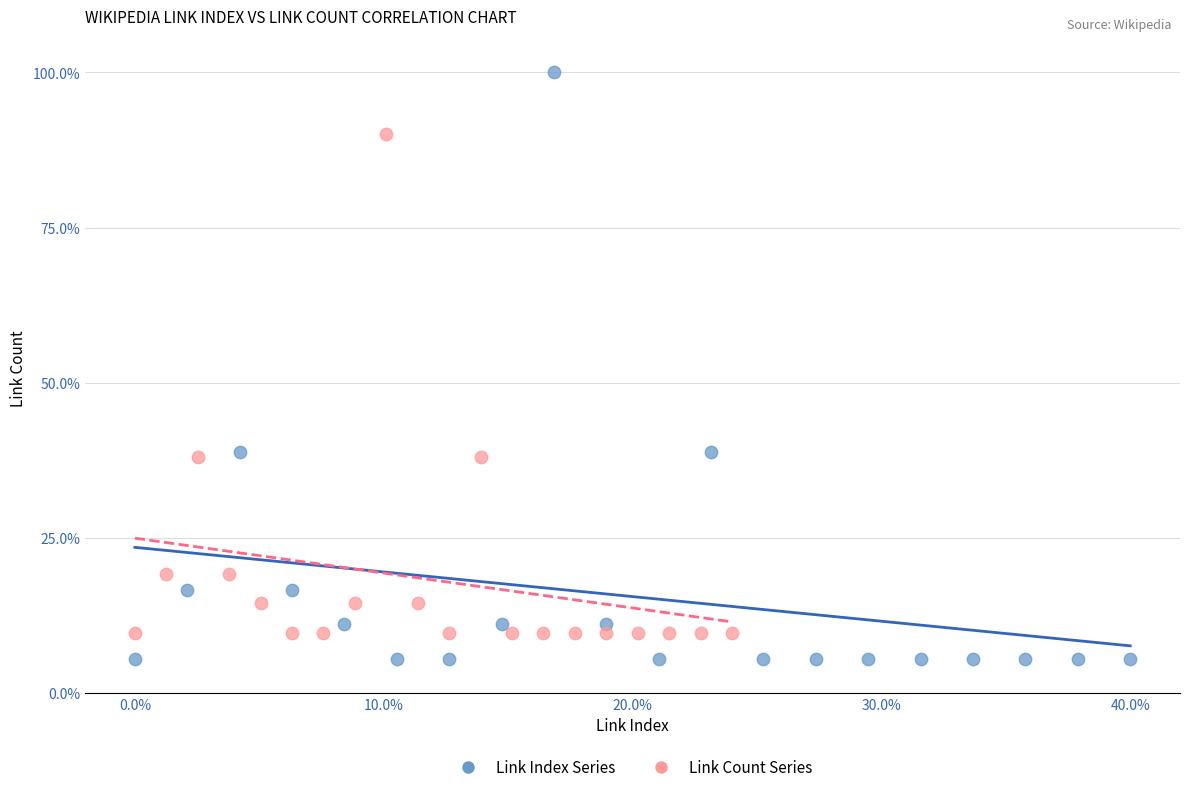

Which series reaches the maximum Y coordinate?

Link Index Series